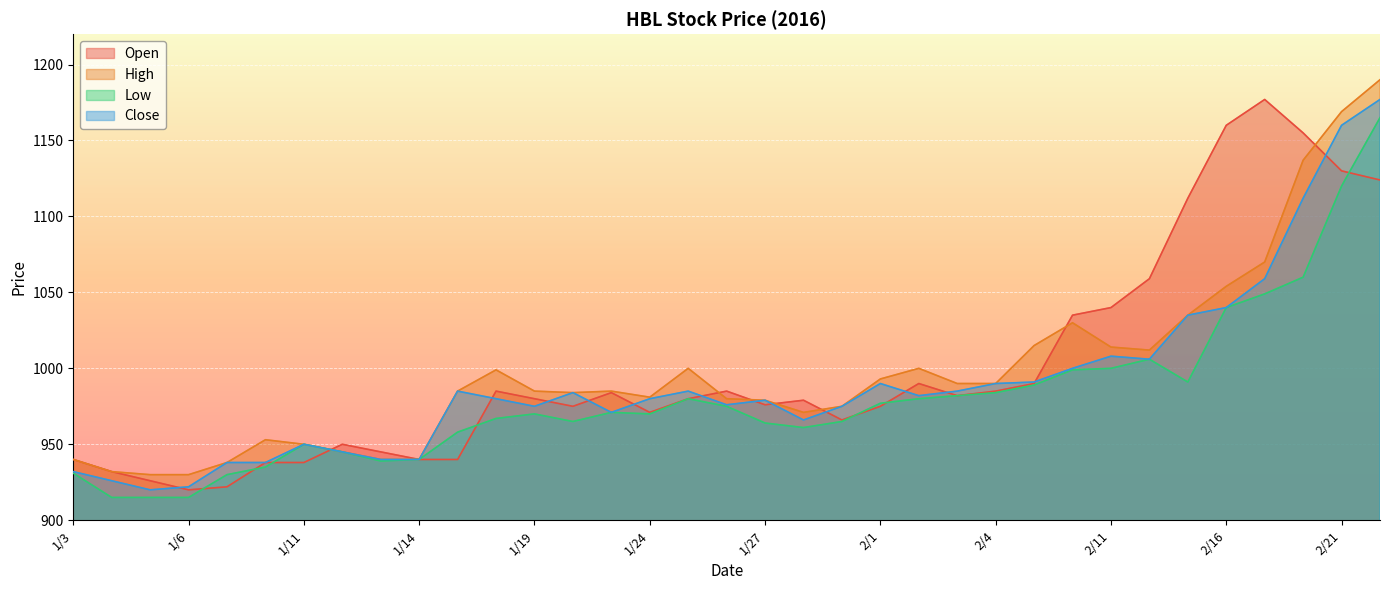

The High series shows 2087 at 2/22. True or false?

False